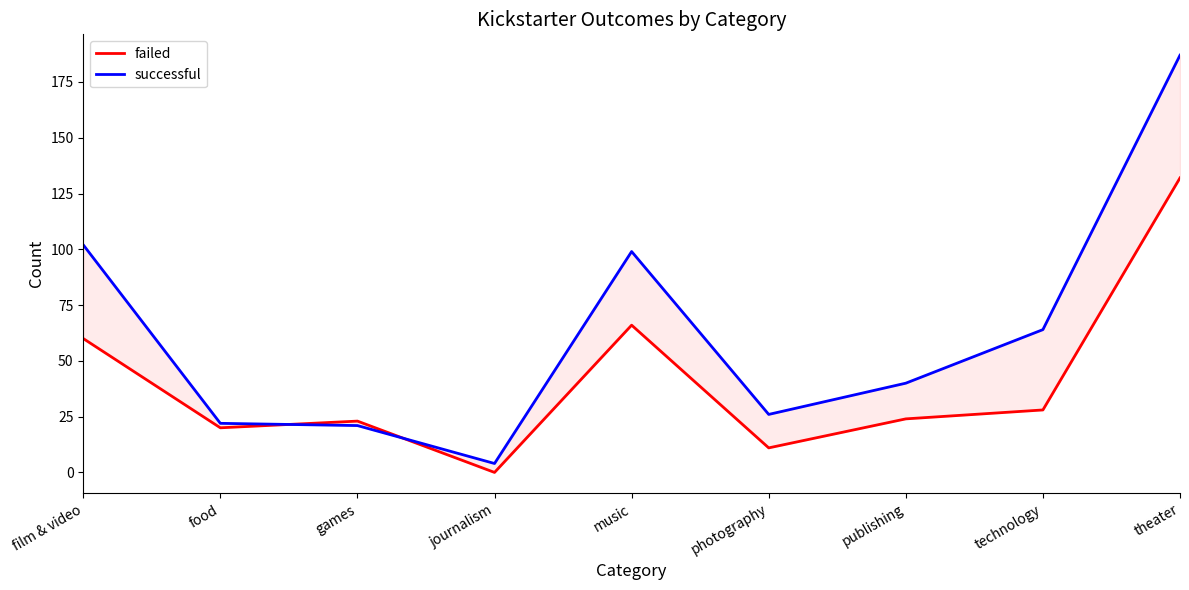

Count the number of categories in the chart.

9